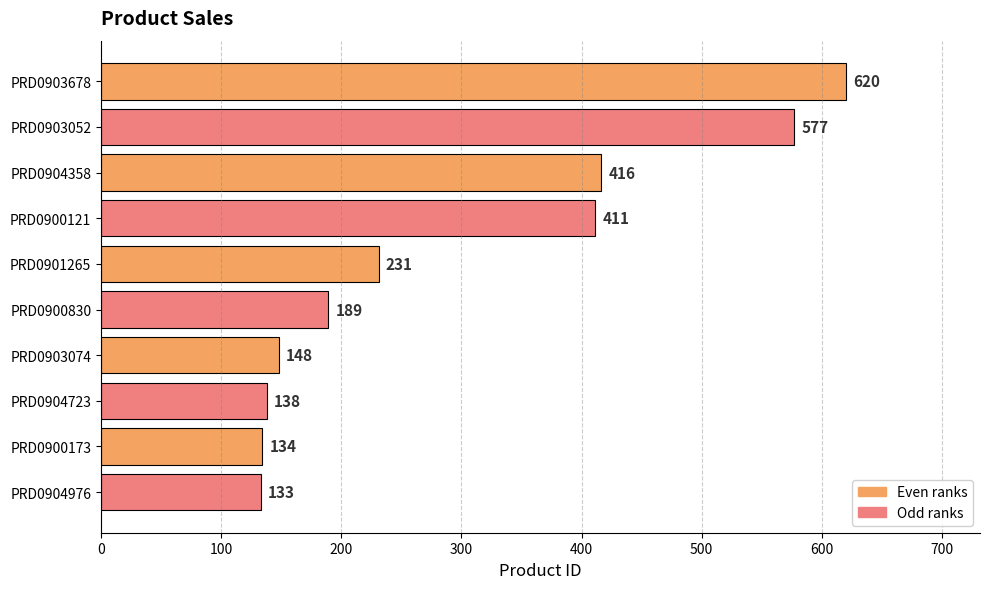

List the labels in order of value, largest first.

PRD0903678, PRD0903052, PRD0904358, PRD0900121, PRD0901265, PRD0900830, PRD0903074, PRD0904723, PRD0900173, PRD0904976